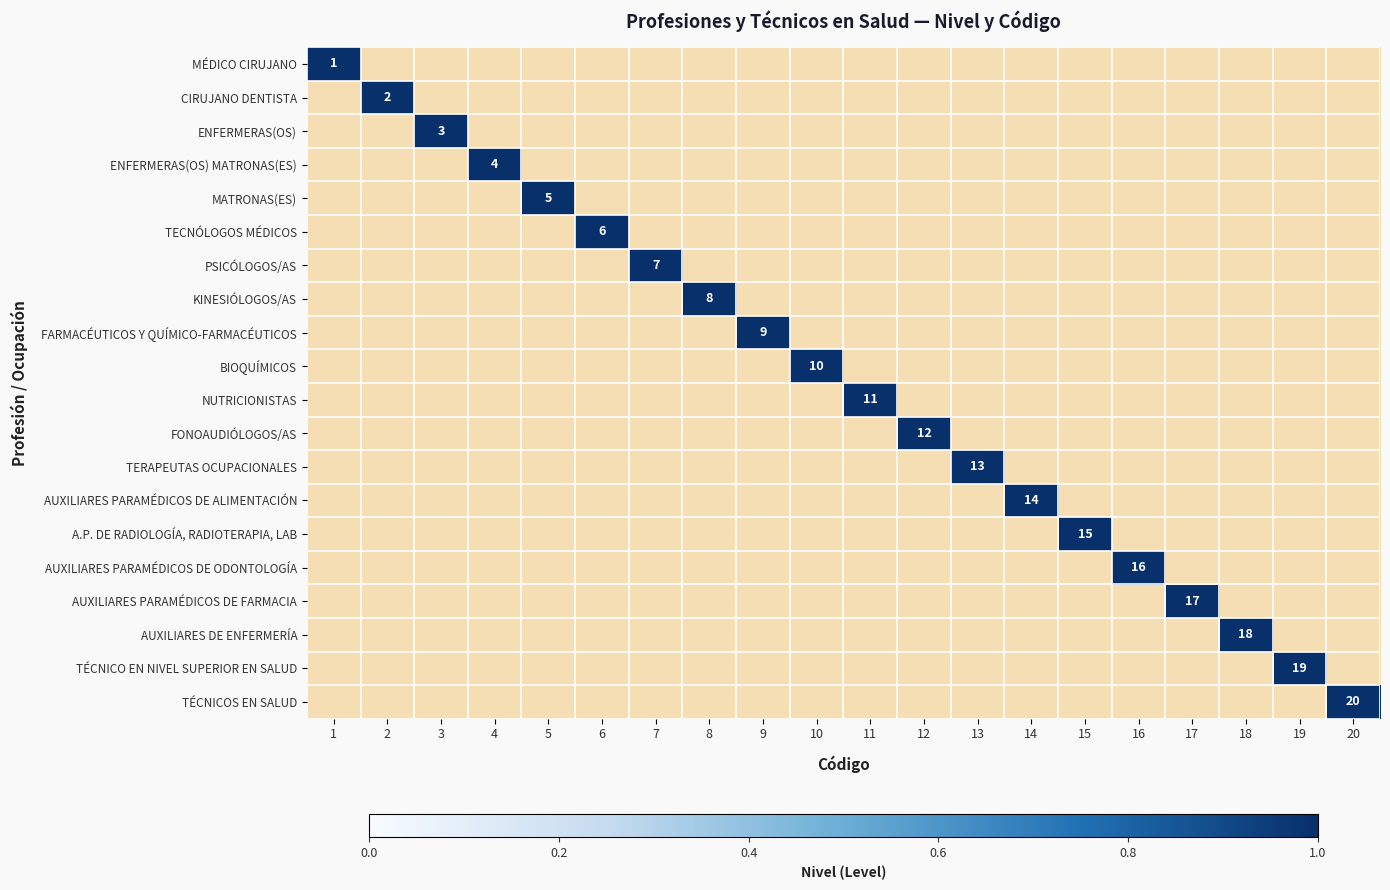

At which label is NUTRICIONISTAS closest to 0?

1